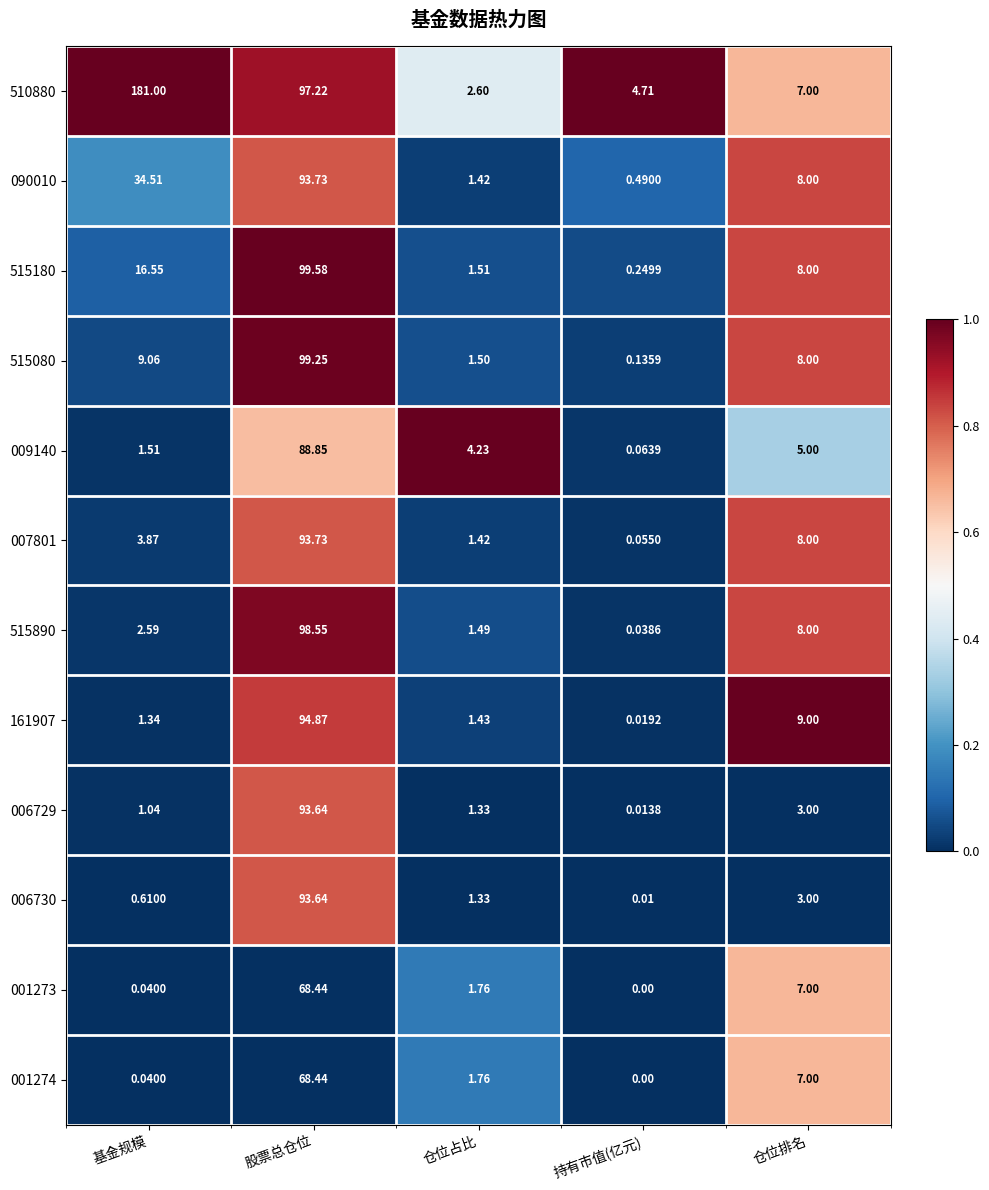

Between 持有市值(亿元) and 仓位排名, which series saw the biggest shift?

161907